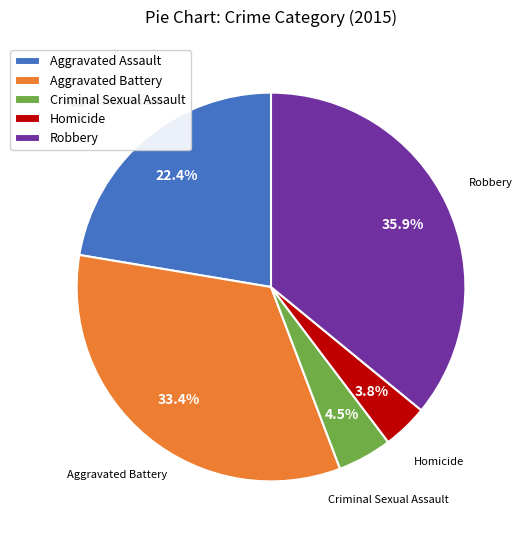

True or false: Robbery accounts for 36% of the total.

True